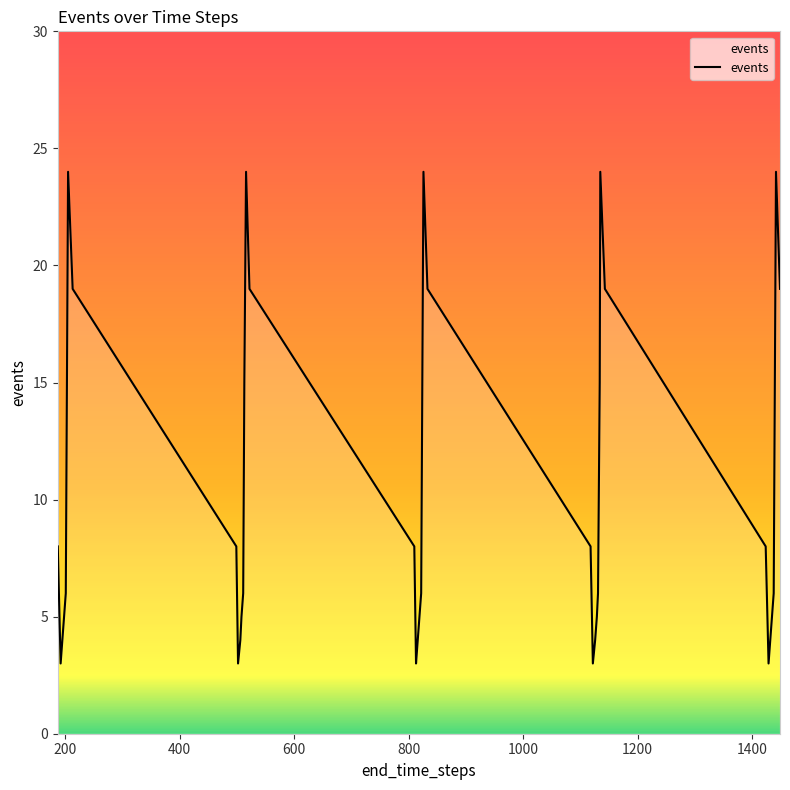

What is the maximum value shown in the chart?

24